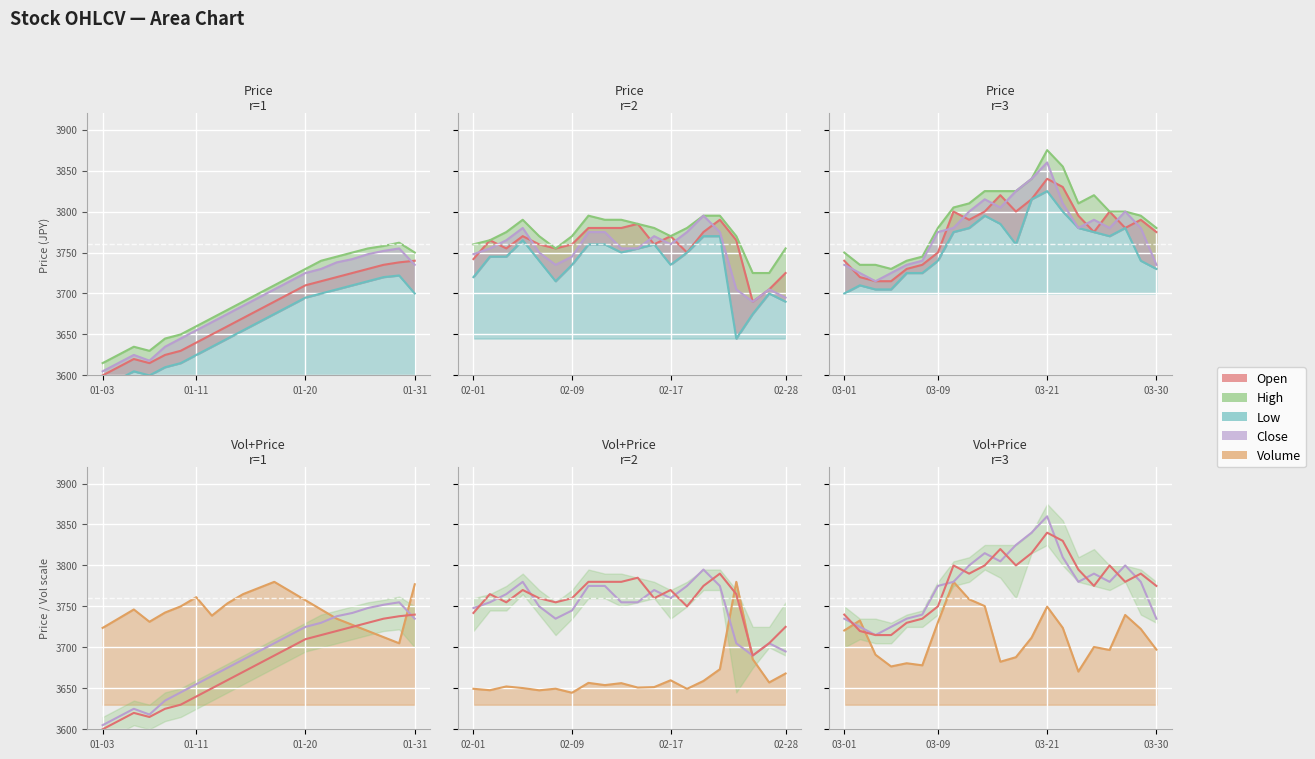

Is it true that Open equals 3735.0 at 18?

True